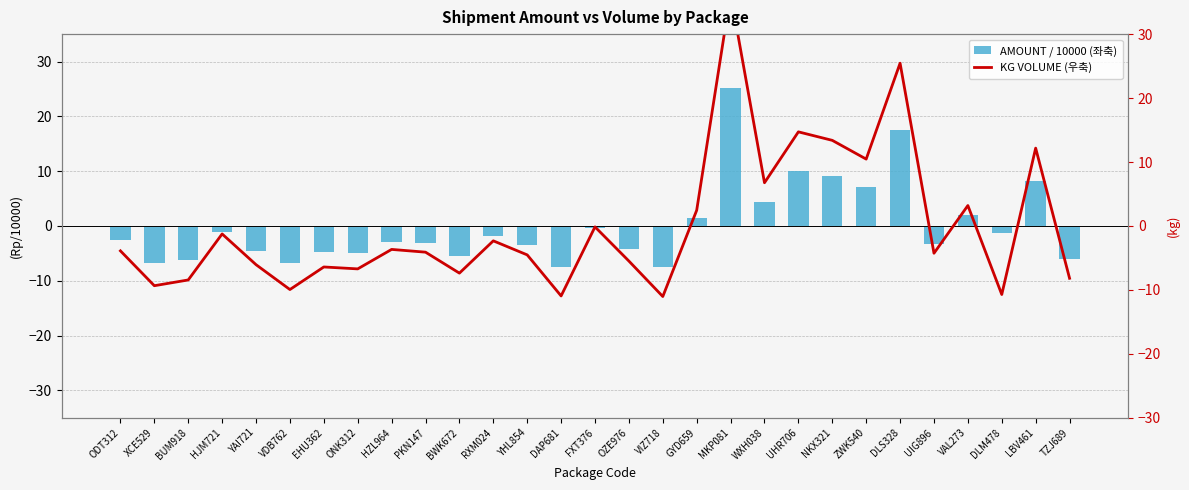

At which category is the sum across all series the highest?

MKP081